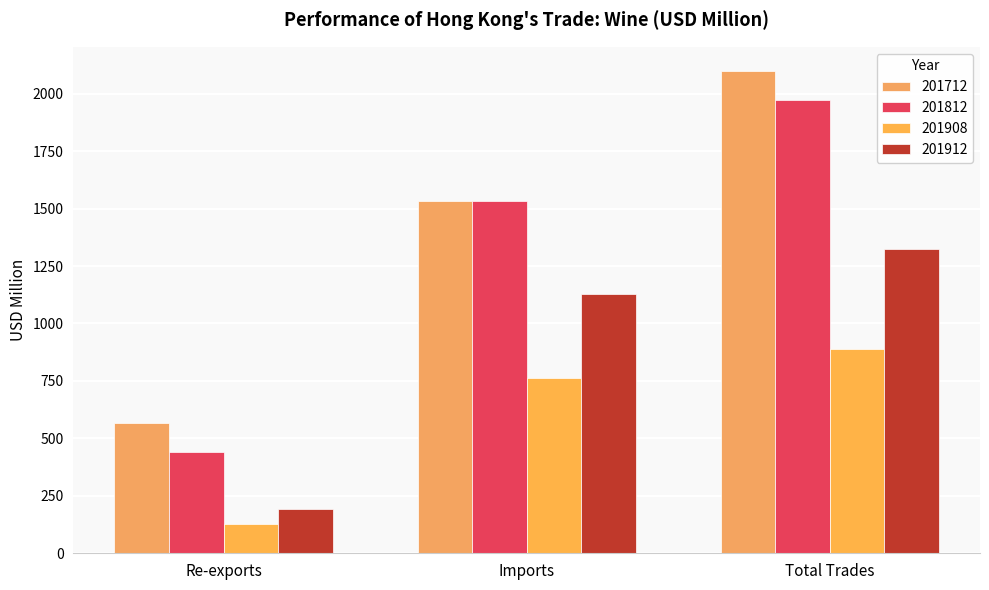

Reading left to right, extract all data points from this chart.

201712: Re-exports=566.9	Imports=1532.2	Total Trades=2099.1
201812: Re-exports=439.2	Imports=1534.3	Total Trades=1973.5
201908: Re-exports=128.4	Imports=761.0	Total Trades=889.4
201912: Re-exports=193.3	Imports=1129.0	Total Trades=1322.3